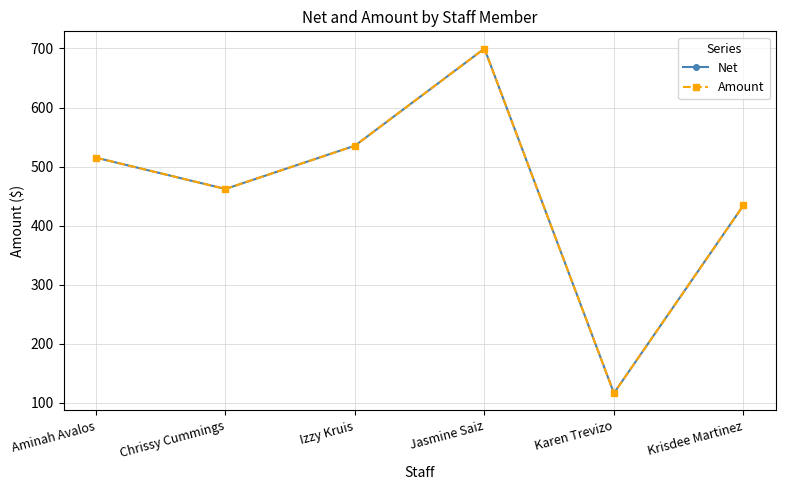

Reading left to right, transcribe all the data shown in this chart.

Net: Aminah Avalos=515.2	Chrissy Cummings=462.2	Izzy Kruis=535.4	Jasmine Saiz=699.8	Karen Trevizo=116.6	Krisdee Martinez=434.5
Amount: Aminah Avalos=515.2	Chrissy Cummings=462.2	Izzy Kruis=535.4	Jasmine Saiz=699.8	Karen Trevizo=116.6	Krisdee Martinez=434.5